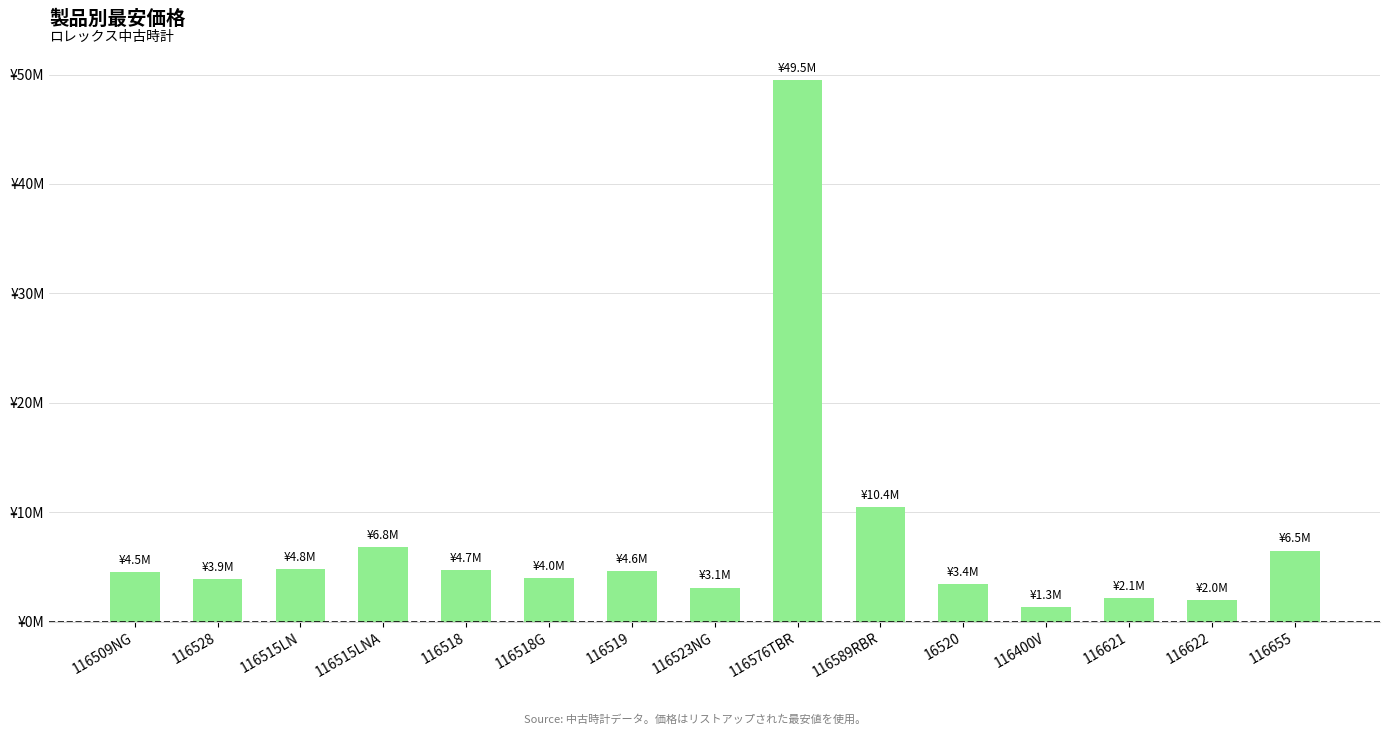

At which category does the chart reach its minimum across all series?

116400V